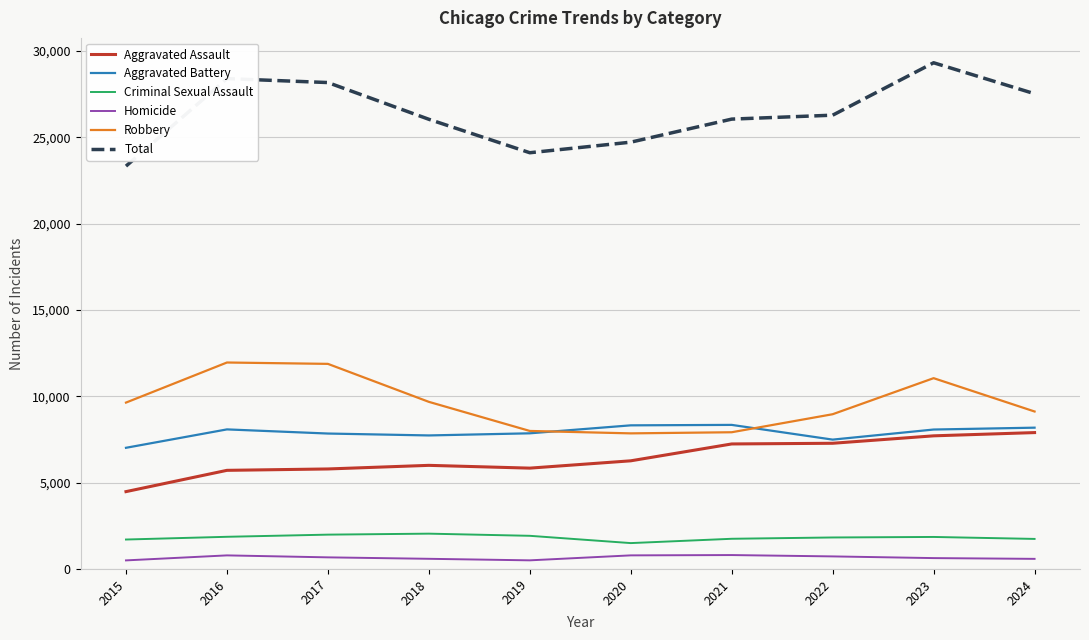

What is the difference between the Homicide values at 2023 and 2019?

130